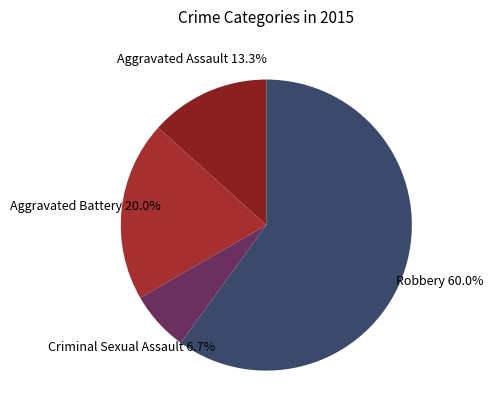

Is the sum of Aggravated Assault and Criminal Sexual Assault greater than half?

No